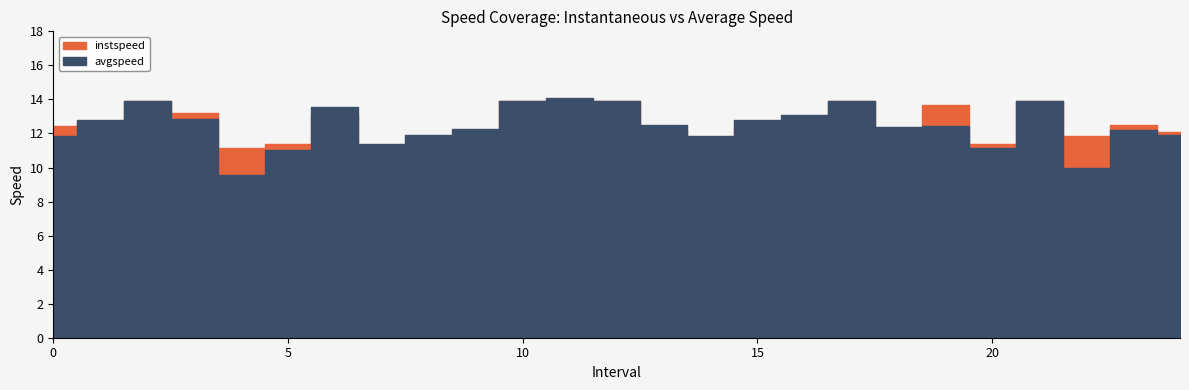

What is the total value across all series at 17.0?

27.8